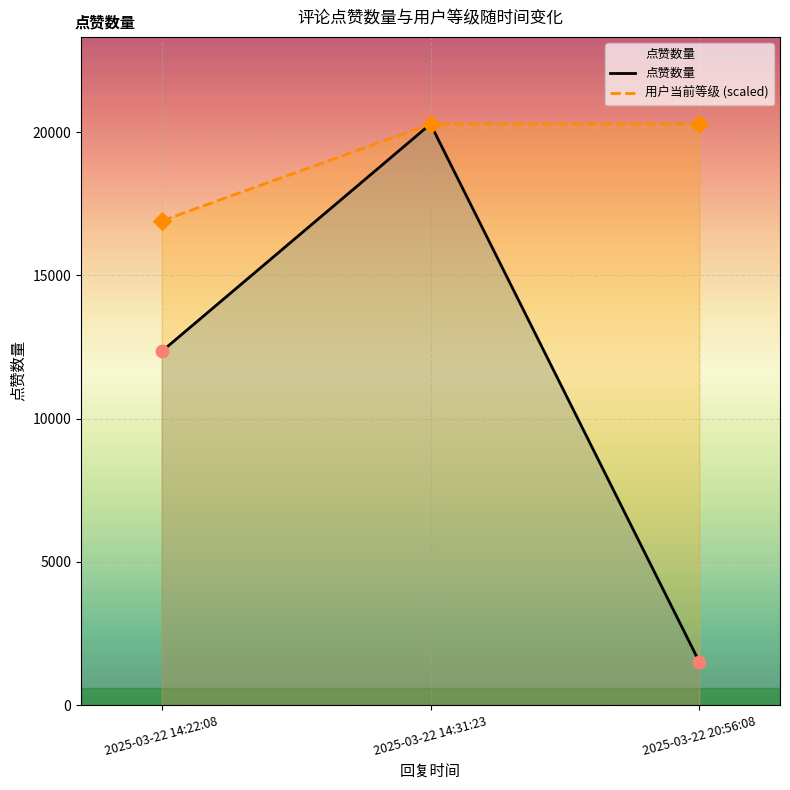

What are all the series names shown in the legend?

点赞数量, 用户当前等级